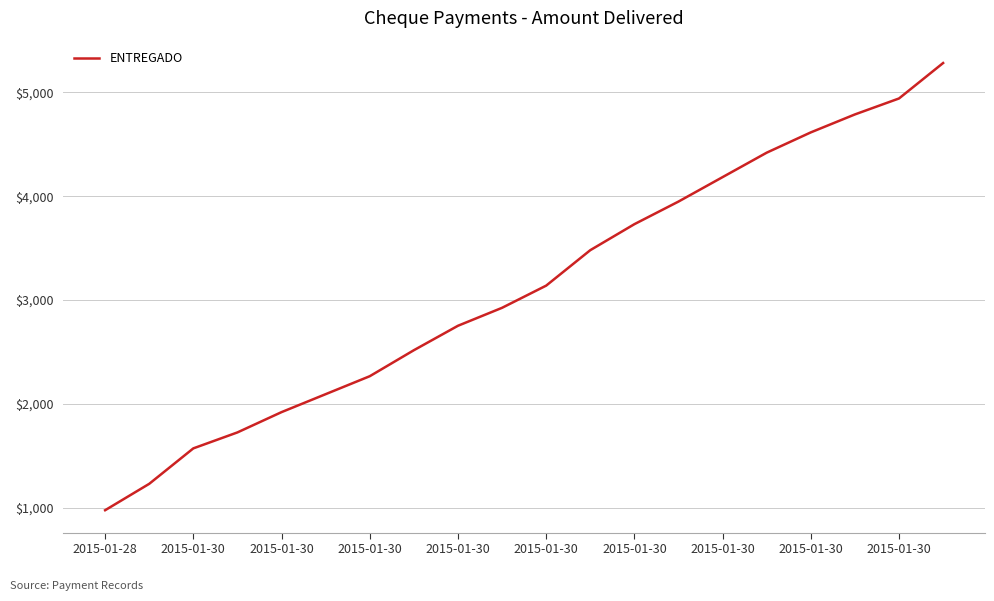

What is the difference between the maximum and minimum values?

4308.3